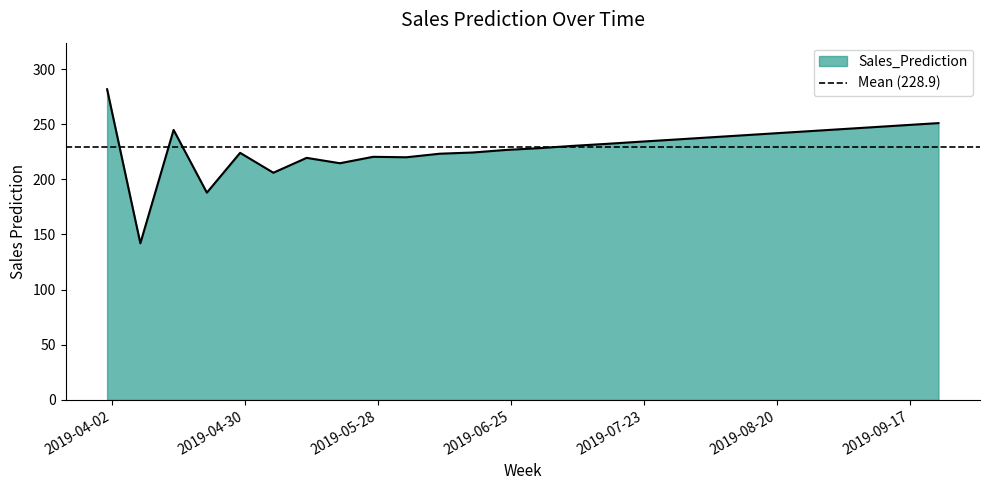

At which category does the data reach its first local valley?

2019-04-08